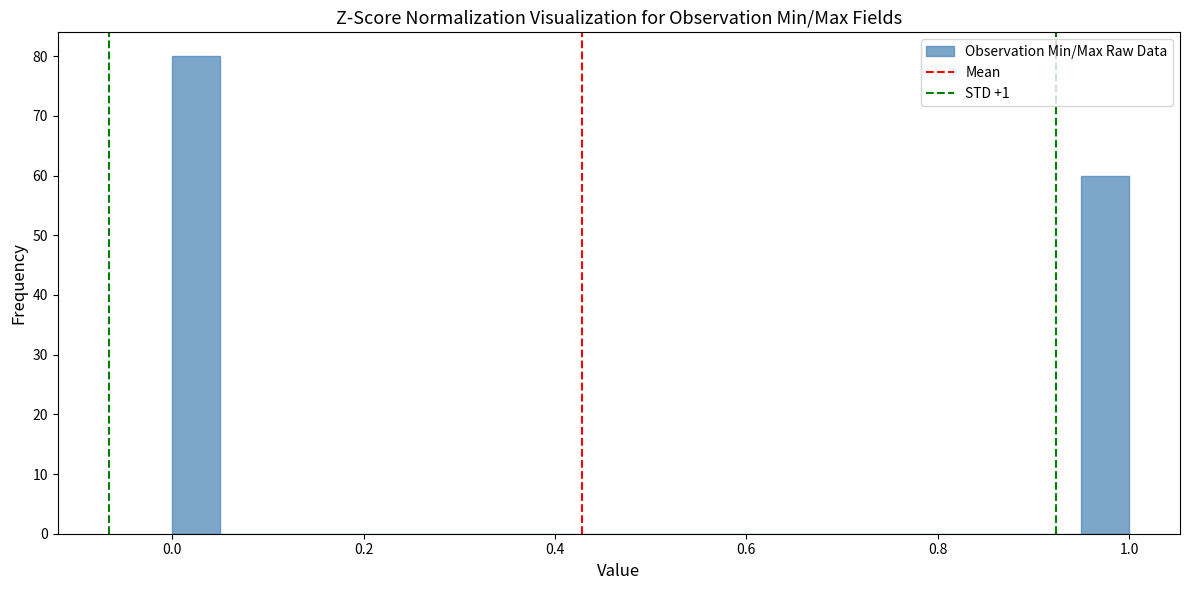

Read against the x-axis, roughly where is the centre of the tallest bar?

0.02